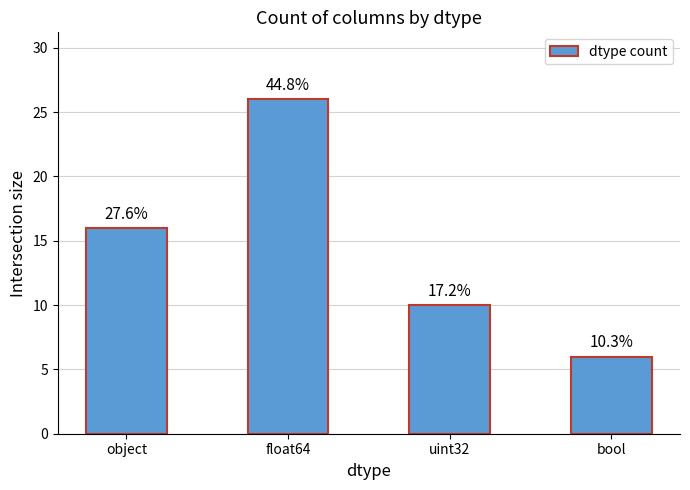

What is the label of the 2nd bar from the right?

uint32